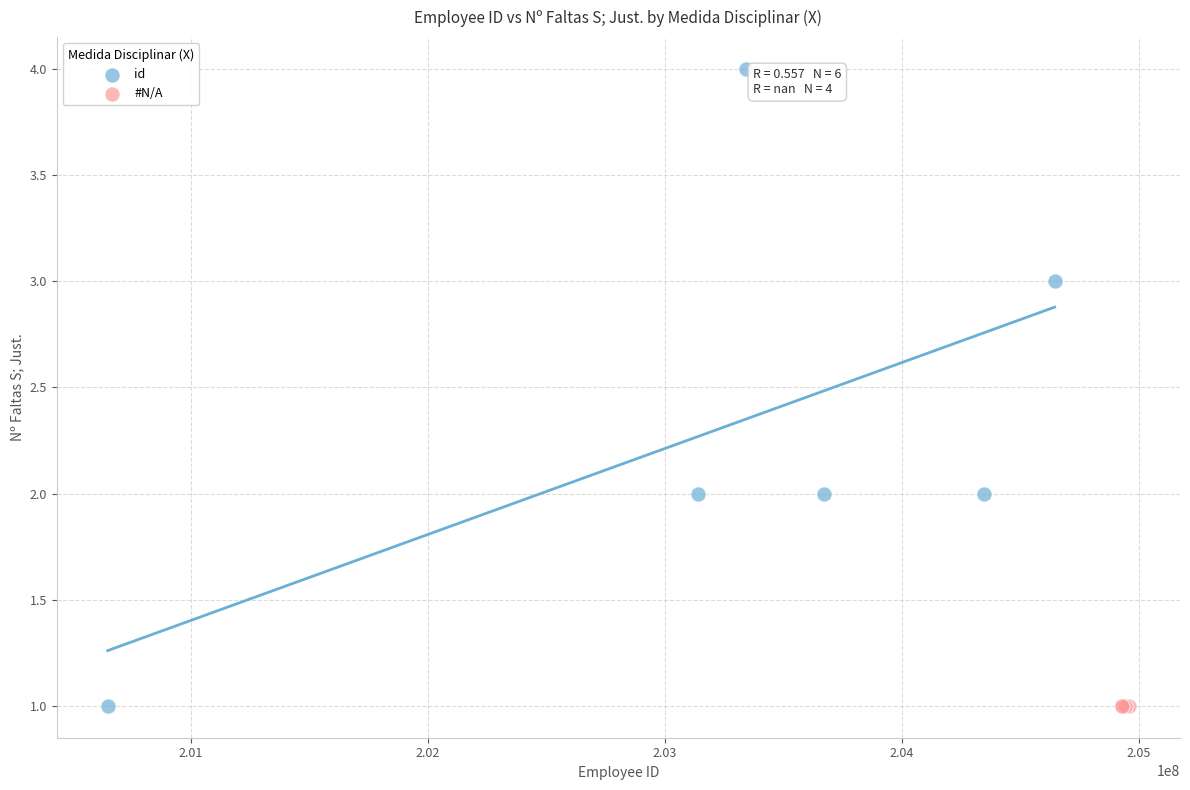

Which series contains the highest Y value?

id